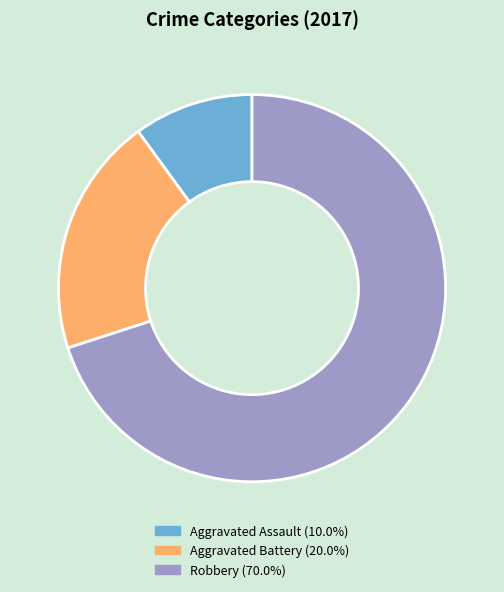

Is it true that Robbery is 70% of the pie?

True